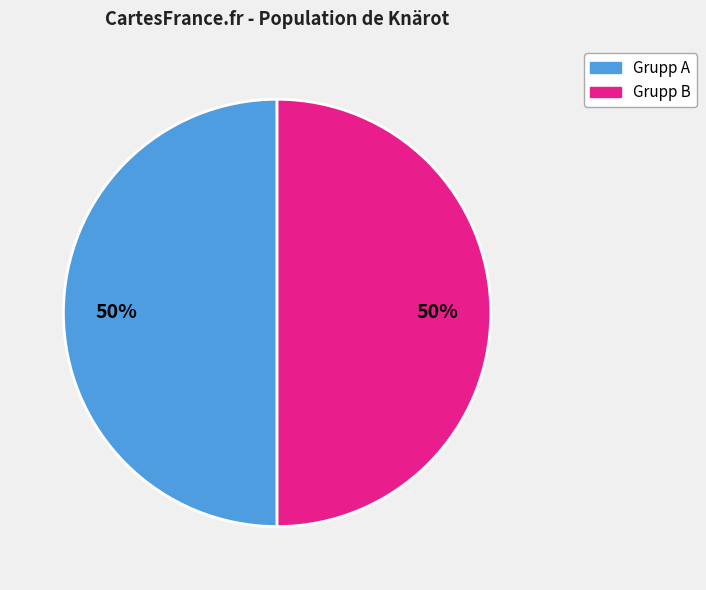

To the nearest percent, what is the average slice percentage?

50%